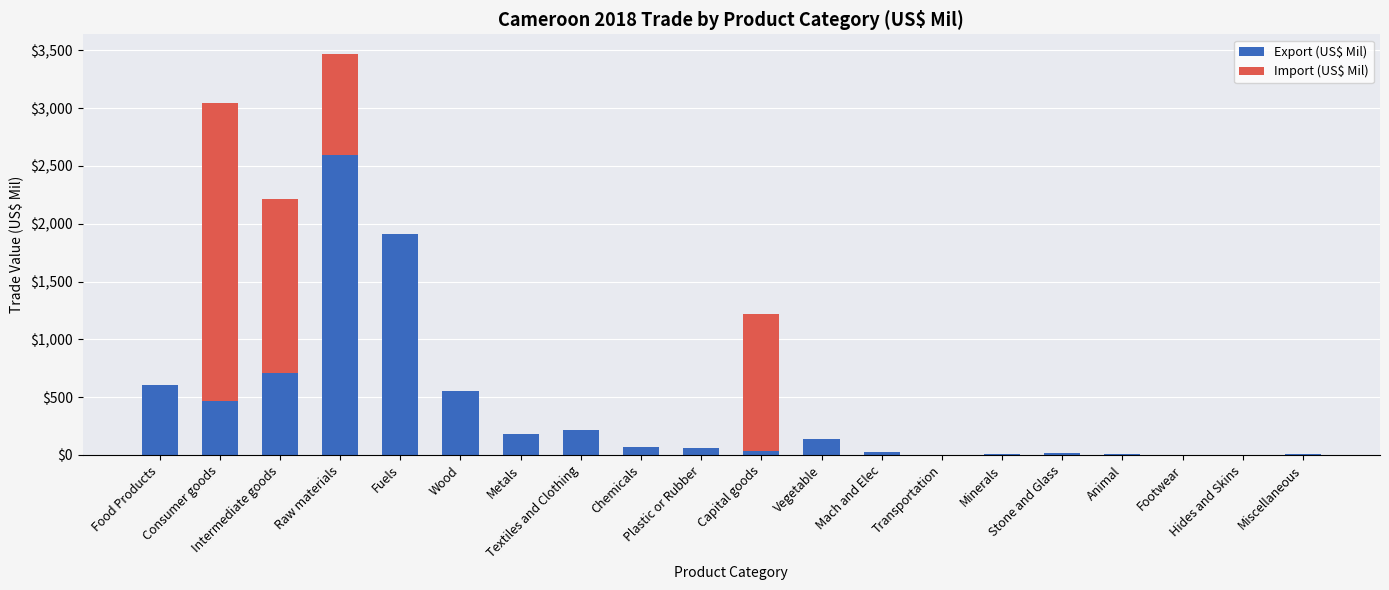

What is the highest value of the Export (US$ Mil) series?

2590.4